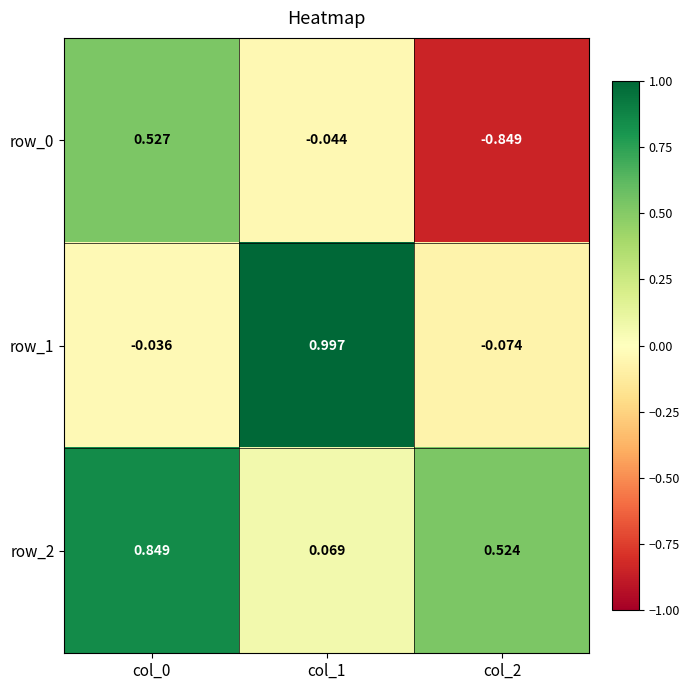

List the series in order of their overall mean, highest first.

row_2, row_1, row_0